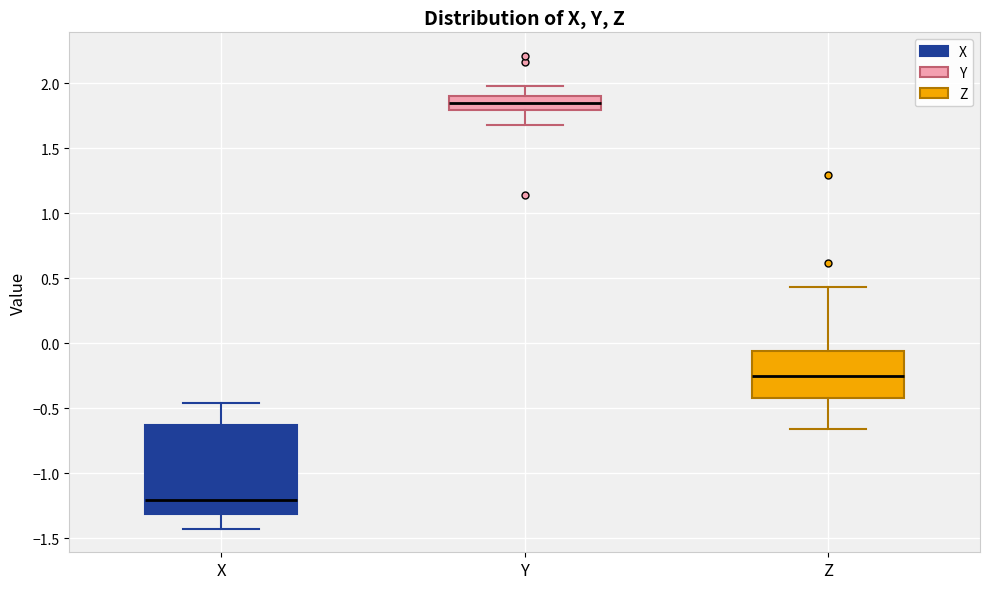

Which box has the lowest median line?

X